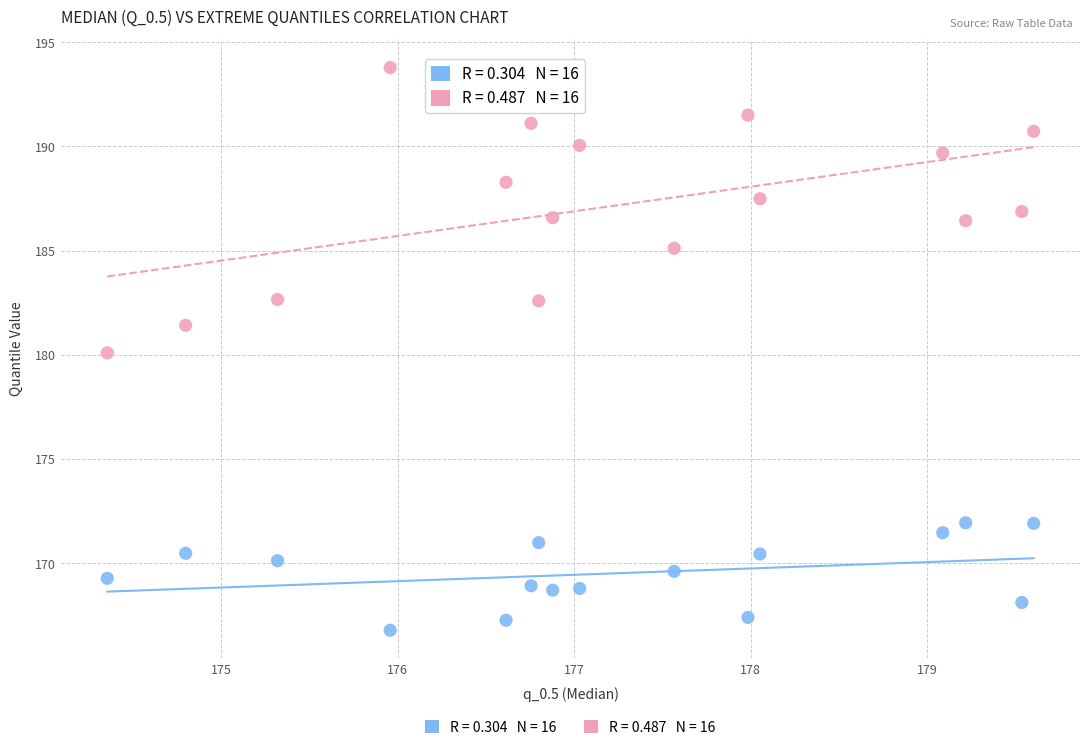

How many points are shown in the scatter plot?

32